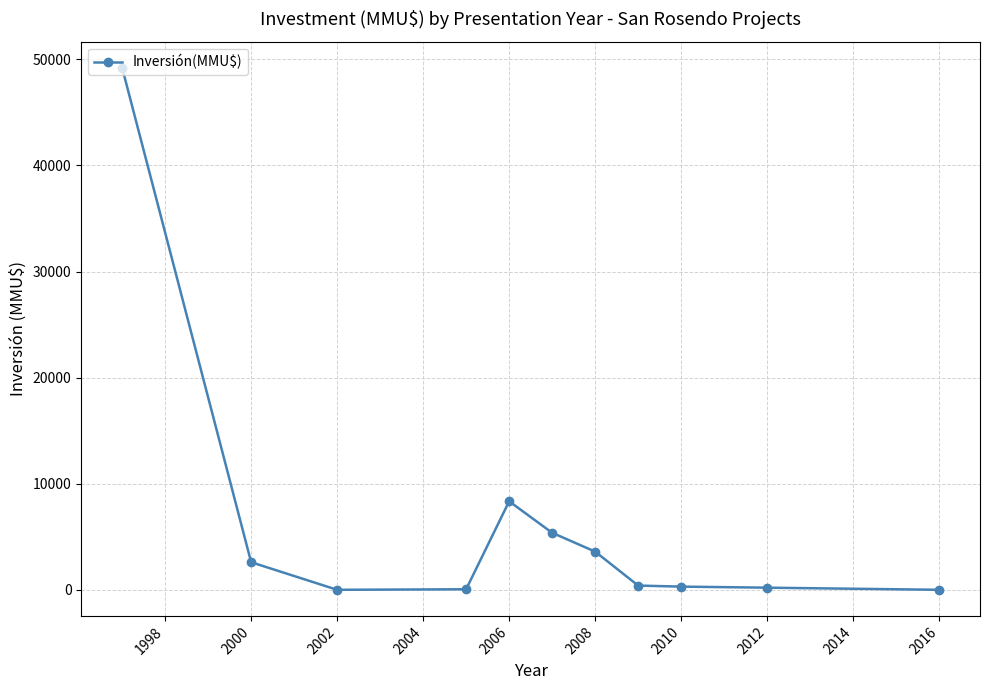

How many lines are shown in the chart?

1